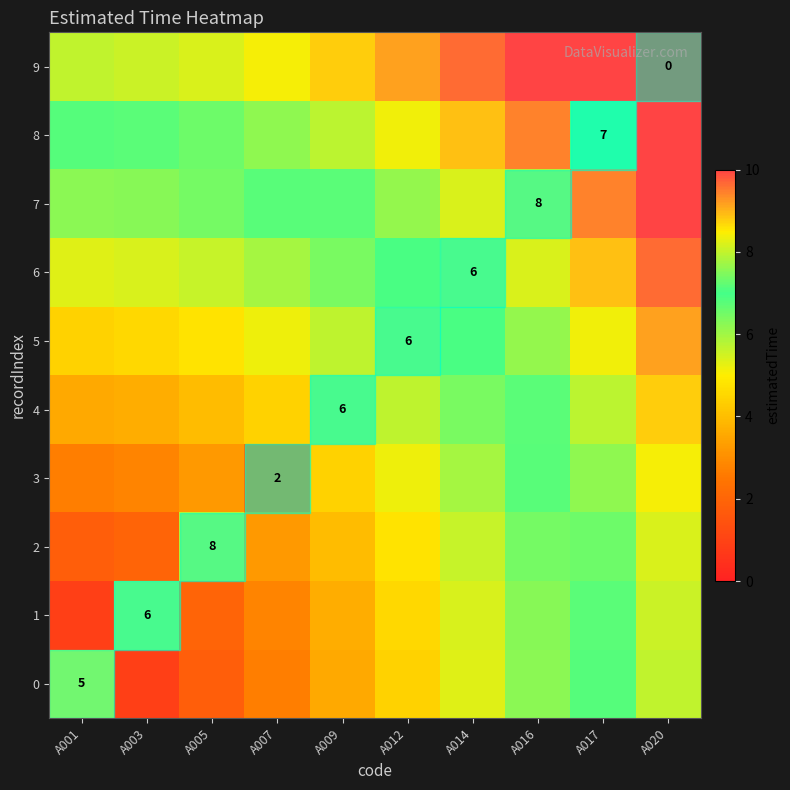

What is the difference between the highest and lowest values at A007?

6.4